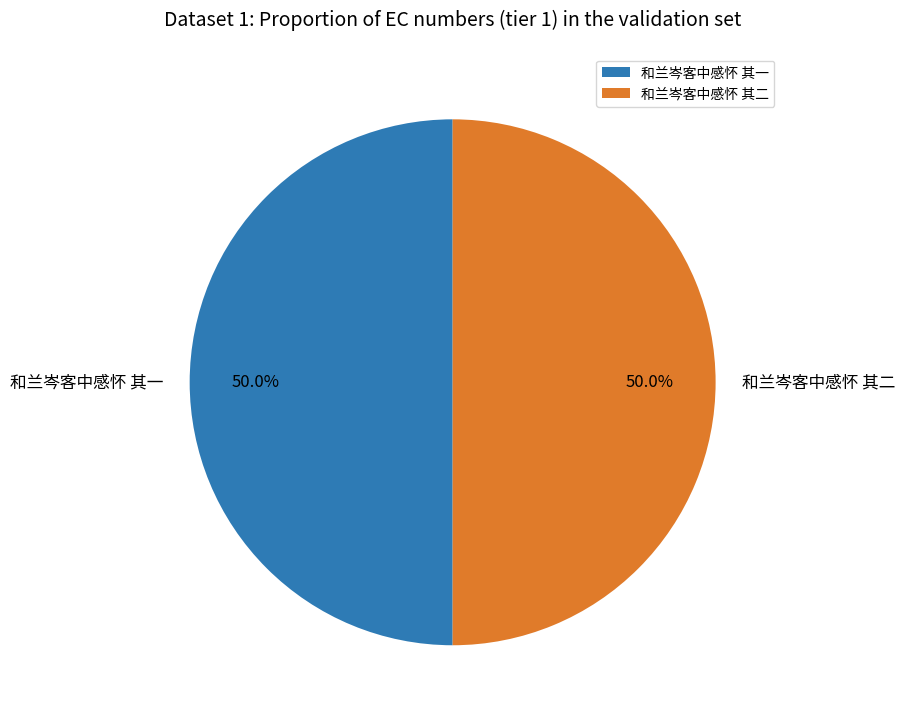

True or false: 和兰岑客中感怀 其一 accounts for 50% of the total.

True